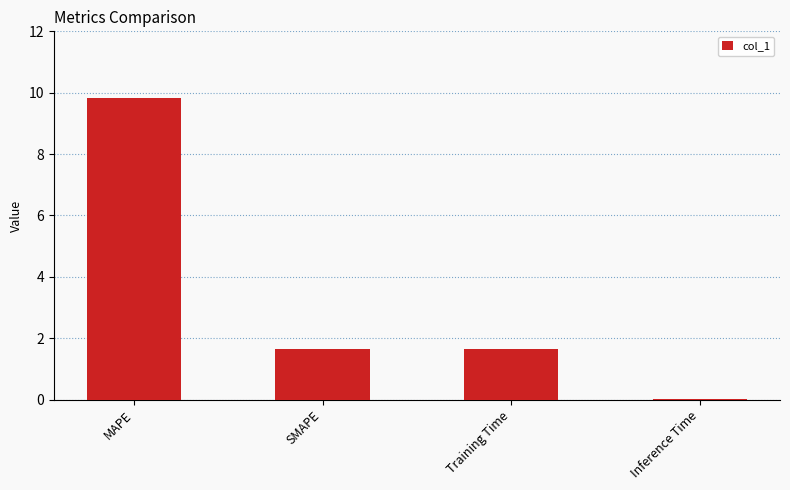

Is it true that the value at SMAPE is 0.6?

False